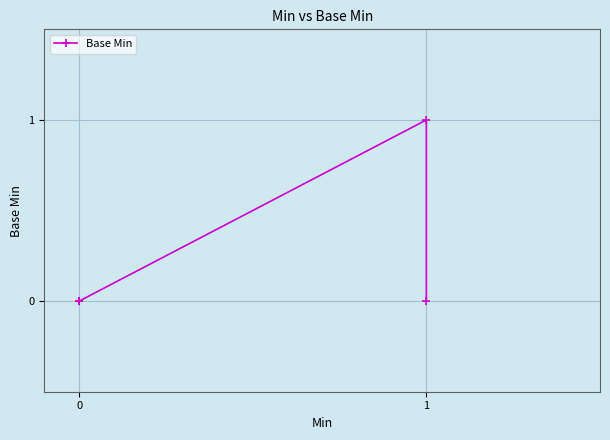

The chart shows a value of 1 at 1. True or false?

False